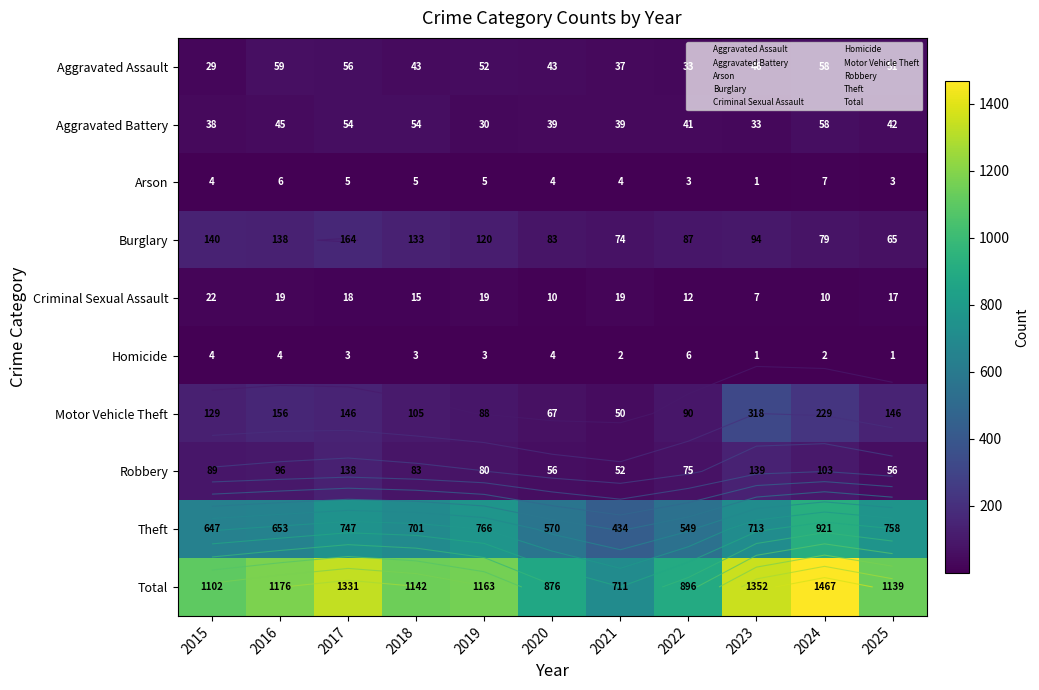

What is the sum of all Aggravated Assault values?

507